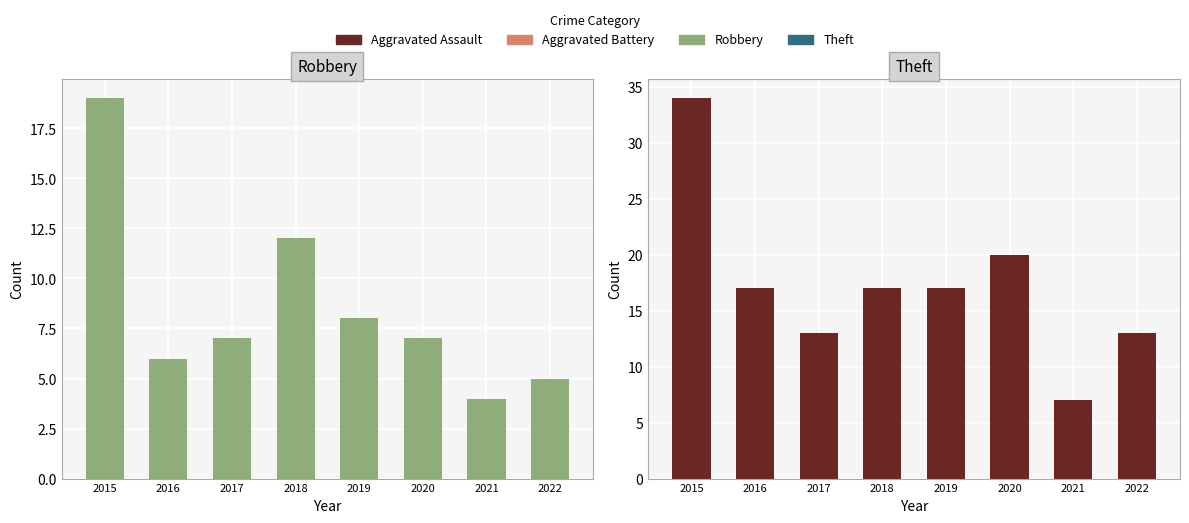

What are all the series names shown in the legend?

Robbery, Theft